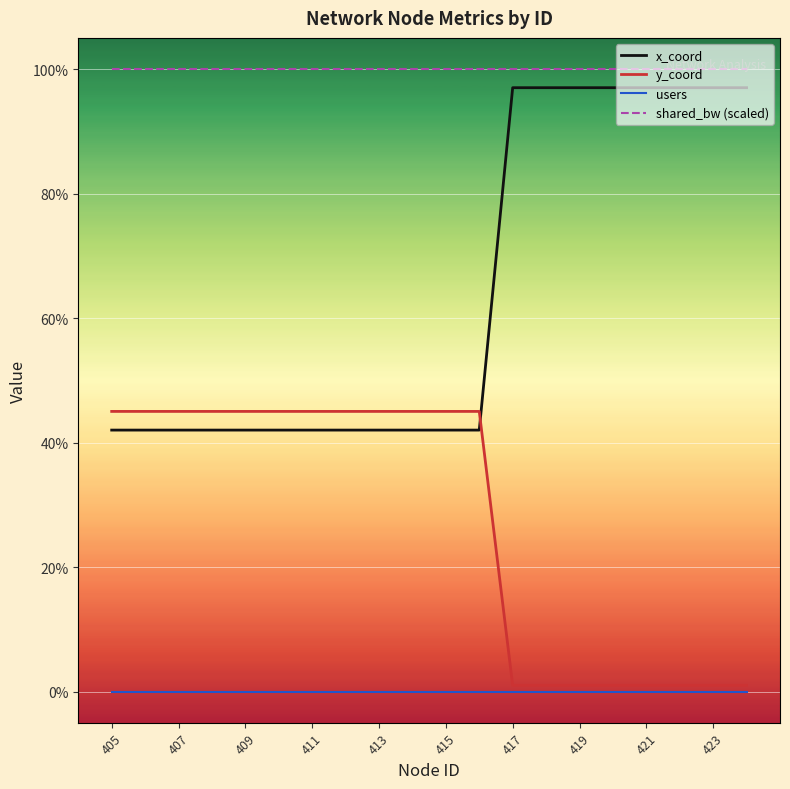

Which series has the largest total across all categories?

shared_bw (scaled)